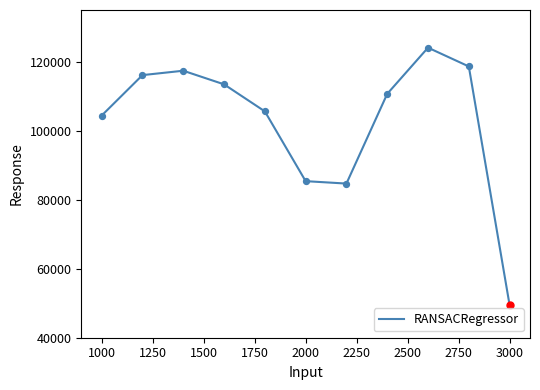

What is the greatest value displayed?

124079